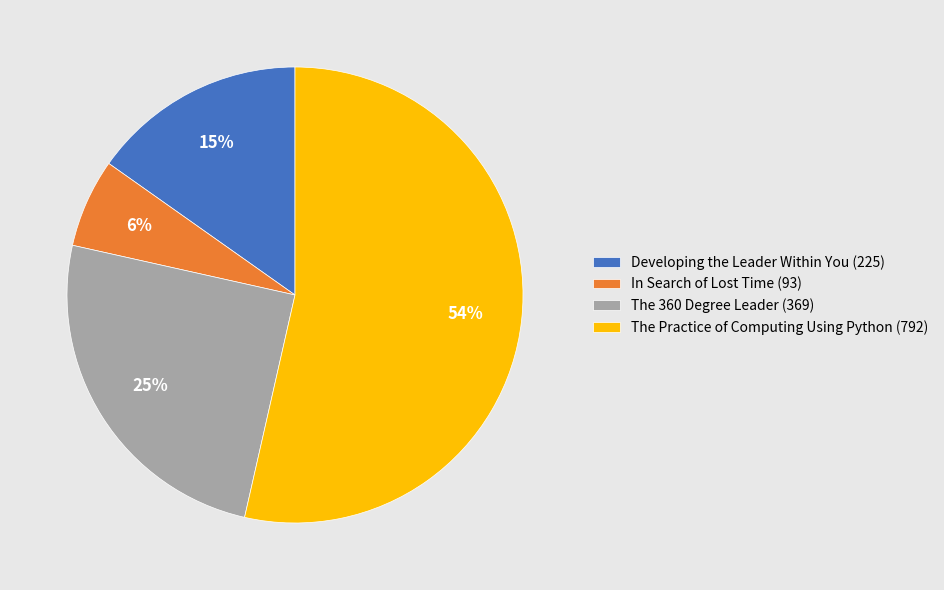

To the nearest percent, what is the difference between the In Search of Lost Time and The 360 Degree Leader slice percentages?

19%